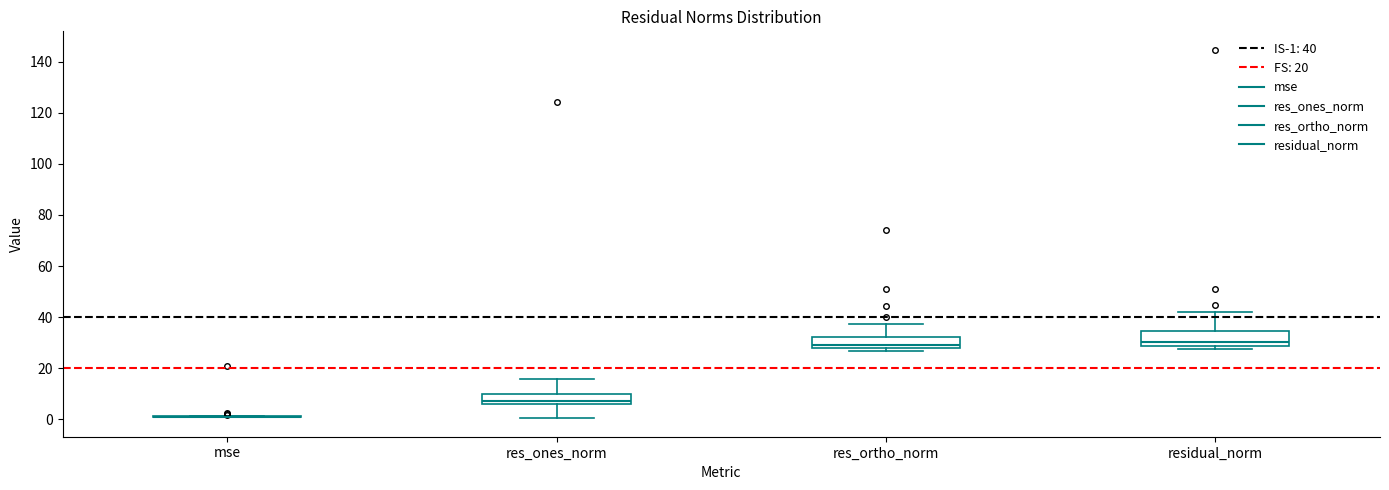

Reading left to right, read every box against the y-axis: the position of its median line, the range the box covers, and the ends of its whiskers. The values are not printed on the chart, so give them approximately, as read against the axis.

mse: box collapsed to a line at 0, whiskers 0 to 2
res_ones_norm: median 6 (just above the box's lower edge), box 6 to 10, whiskers 0 to 16
res_ortho_norm: median 30, box 28 to 32, whiskers 26 to 38
residual_norm: median 30, box 28 to 34, whiskers 28 (just below the box's lower edge) to 42